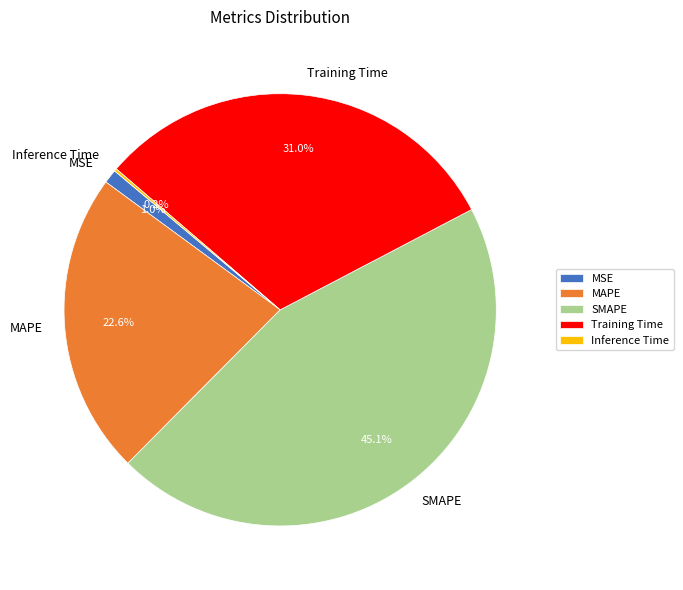

Does SMAPE represent more than half of the total?

No